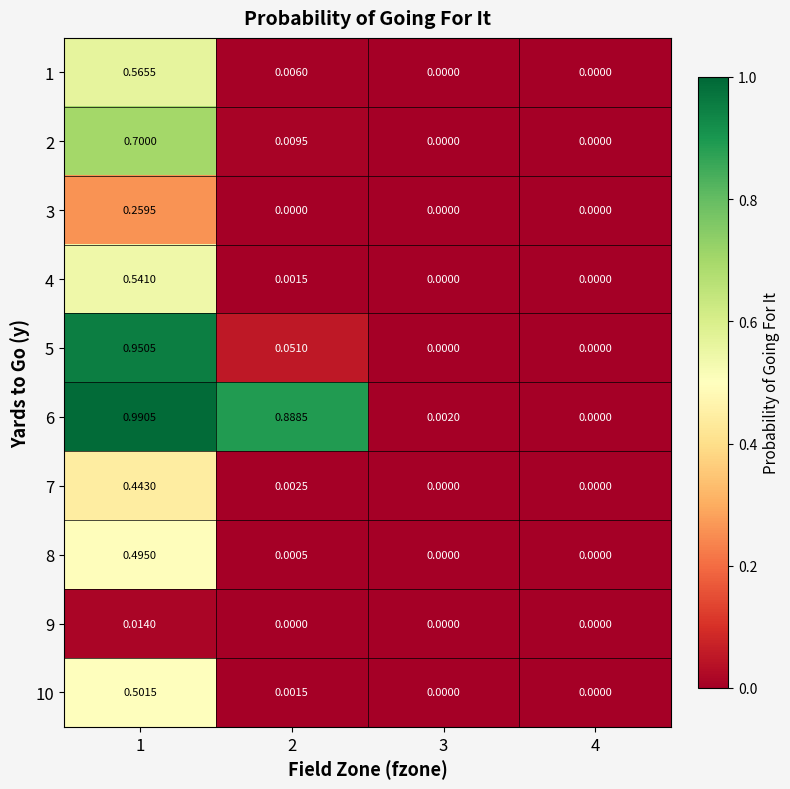

At which category is the sum across all series the highest?

1